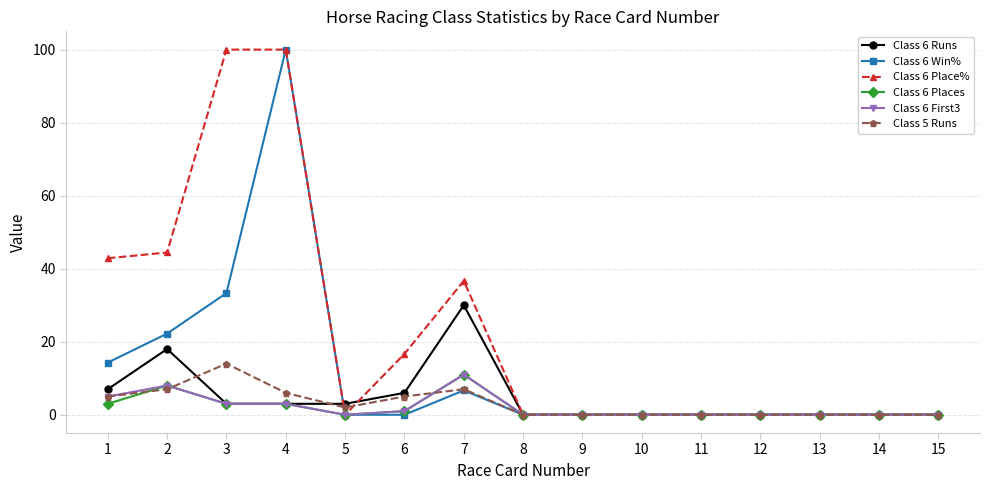

What is the difference between the highest and lowest values at 4?

97.0